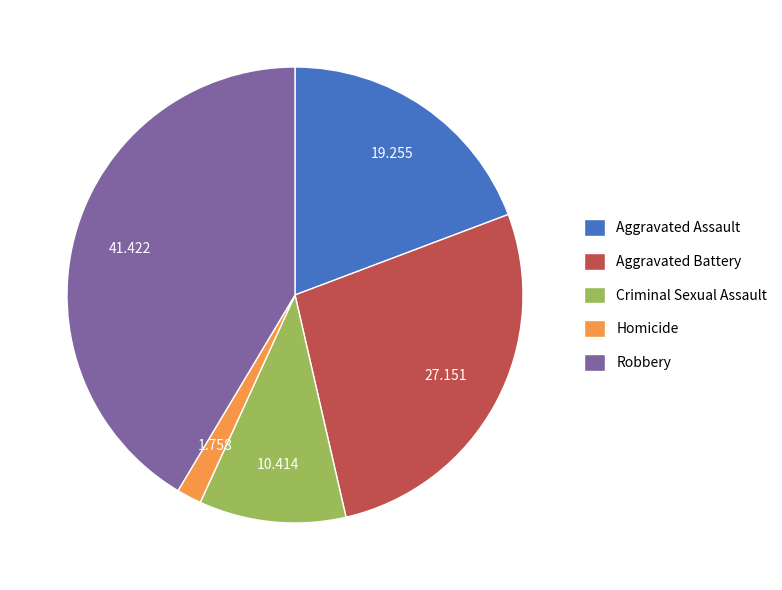

Which slice is the largest?

Robbery